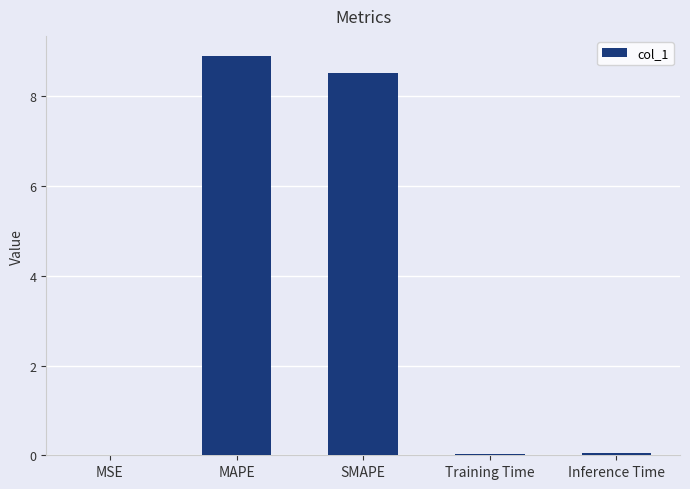

How many categories are shown in the chart?

5